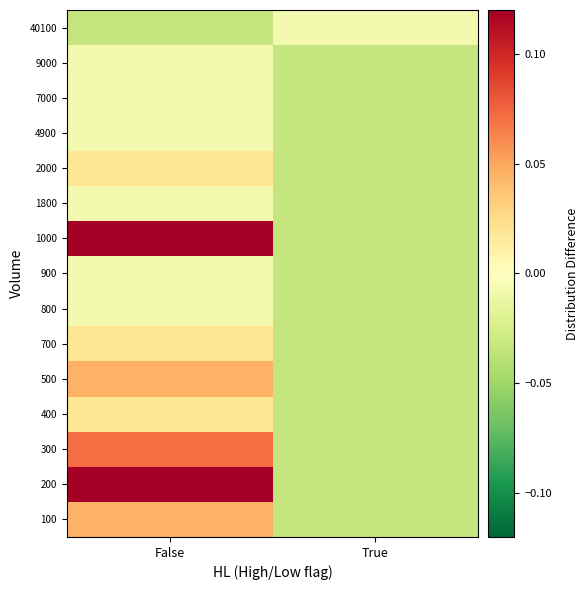

At which category is the sum across all series the highest?

False